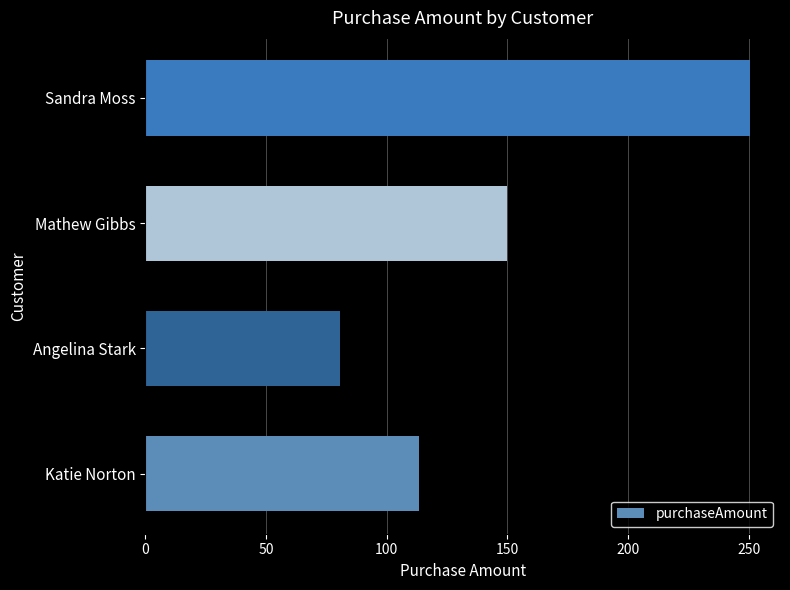

How many distinct data groups are displayed?

1